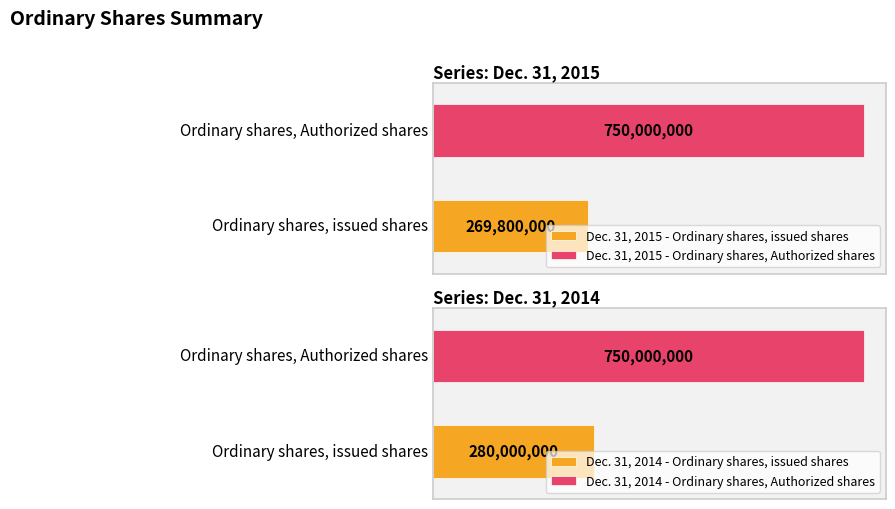

What is the difference between the Dec. 31, 2014 values at Ordinary shares, issued shares and Ordinary shares, Authorized shares?

470000000